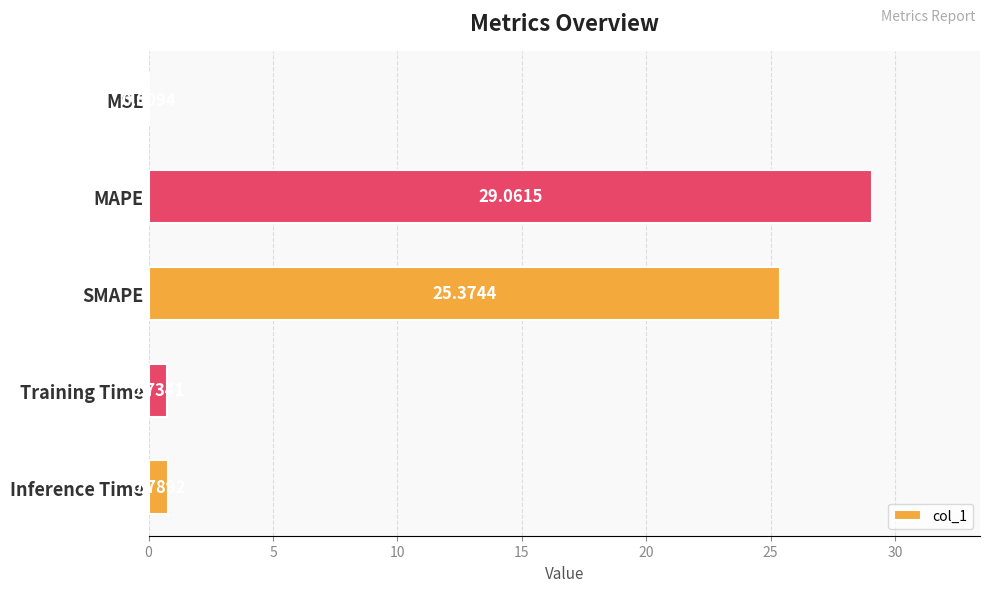

Which category has the highest value across all series?

MAPE